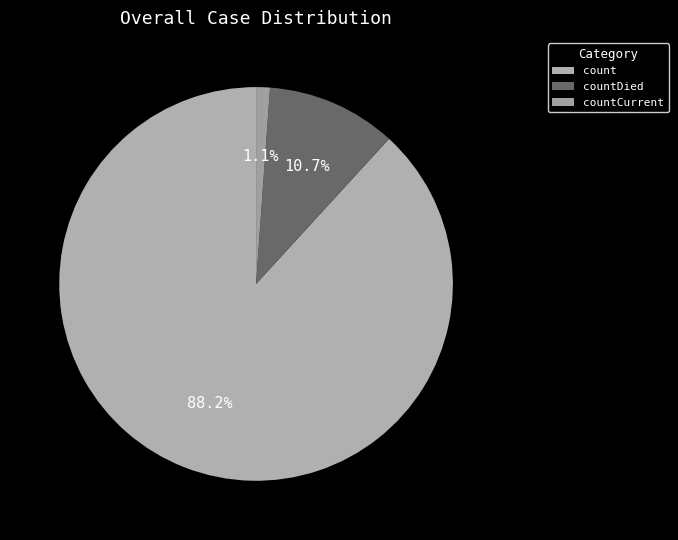

How many slices are in this pie chart?

3